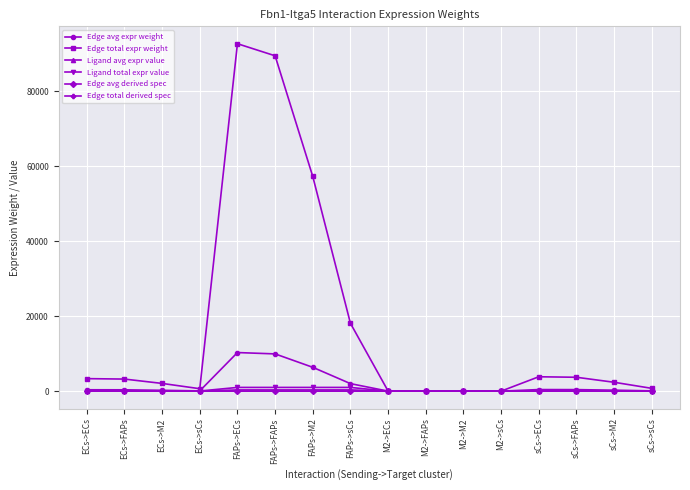

At how many categories does at least one series exceed 45736?

3